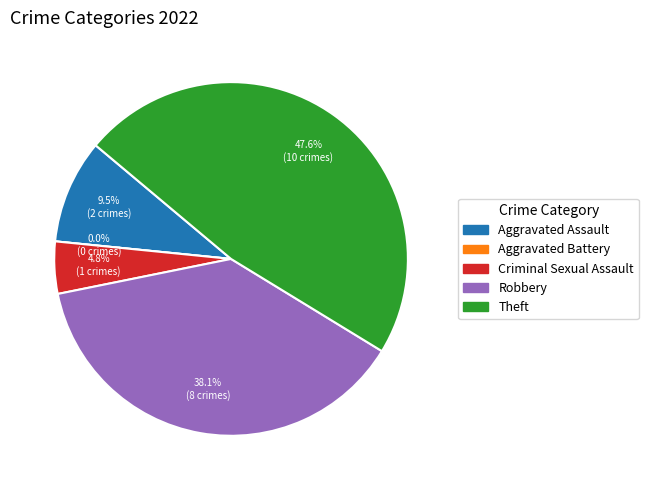

To the nearest percent, what is the difference between the largest and smallest slice percentages?

48%